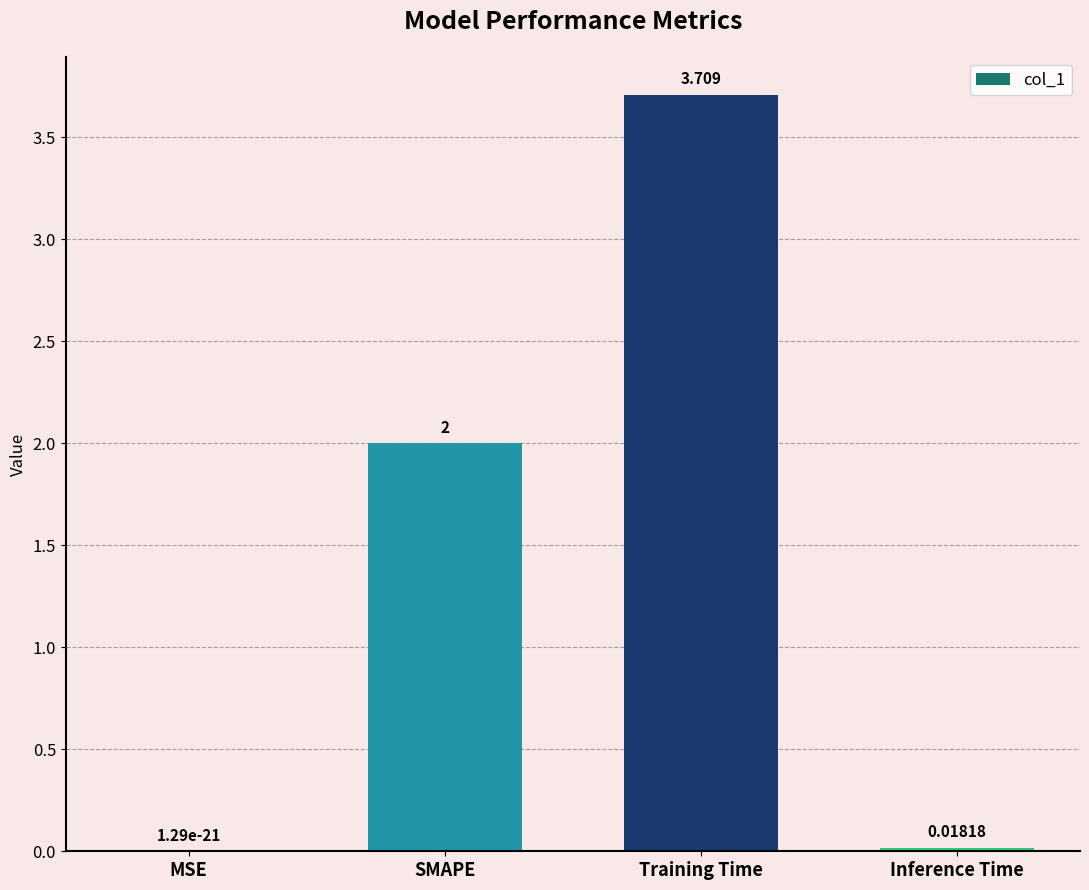

Which label corresponds to the largest value in the chart?

Training Time